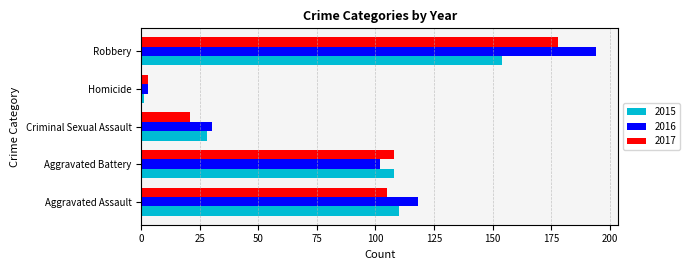

List the series in order of their peak value, lowest first.

2015, 2017, 2016